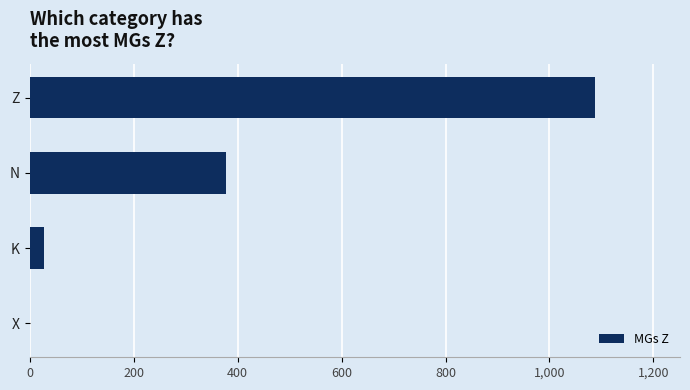

What is the sum of all values?

1494